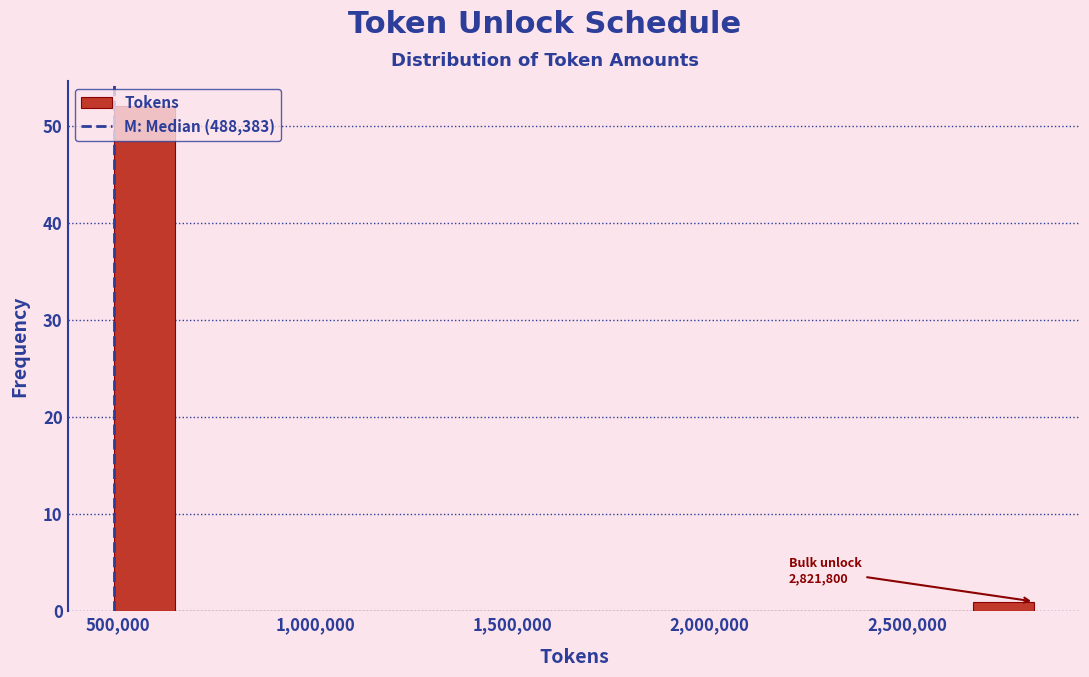

Read against the x-axis, roughly where is the centre of the tallest bar?

550000